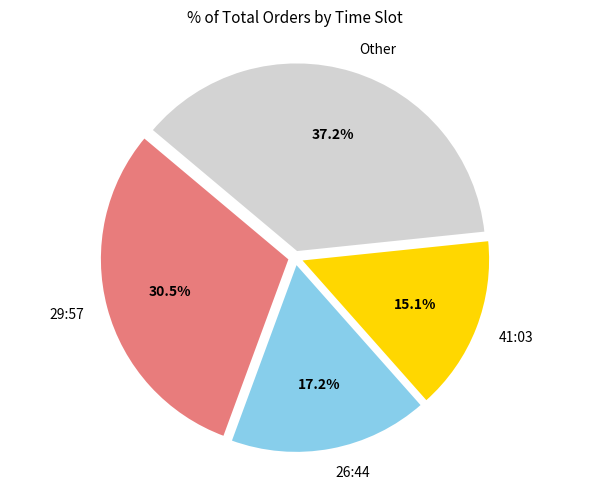

Is there any slice that represents more than half of the pie?

No